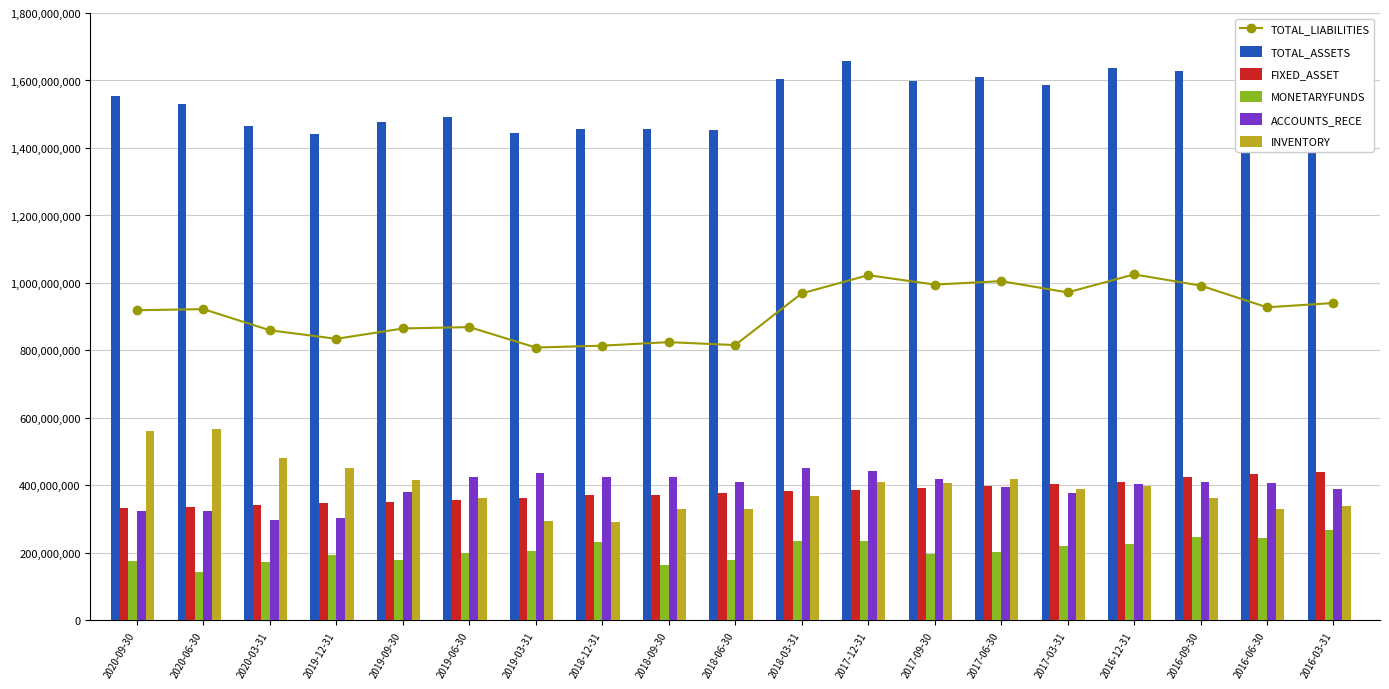

What position from the left is 2019-03-31?

7